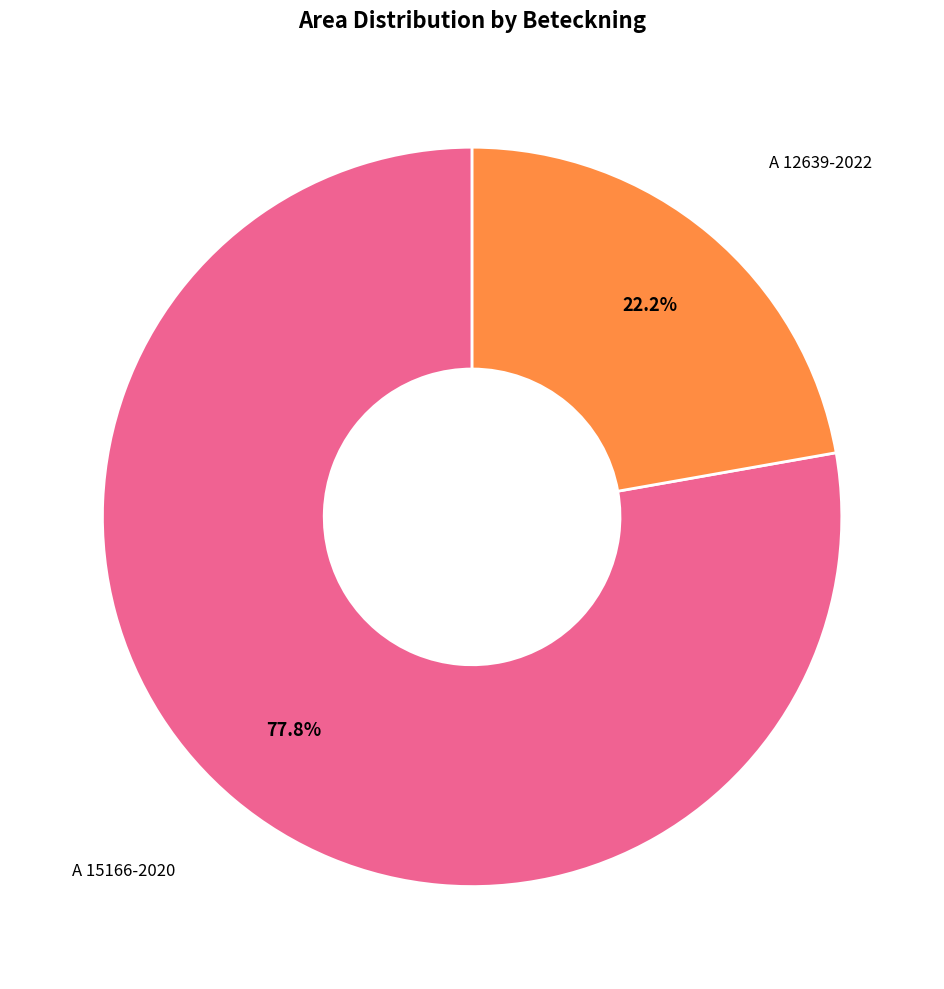

What percentage is NOT represented by A 15166-2020?

22.2%